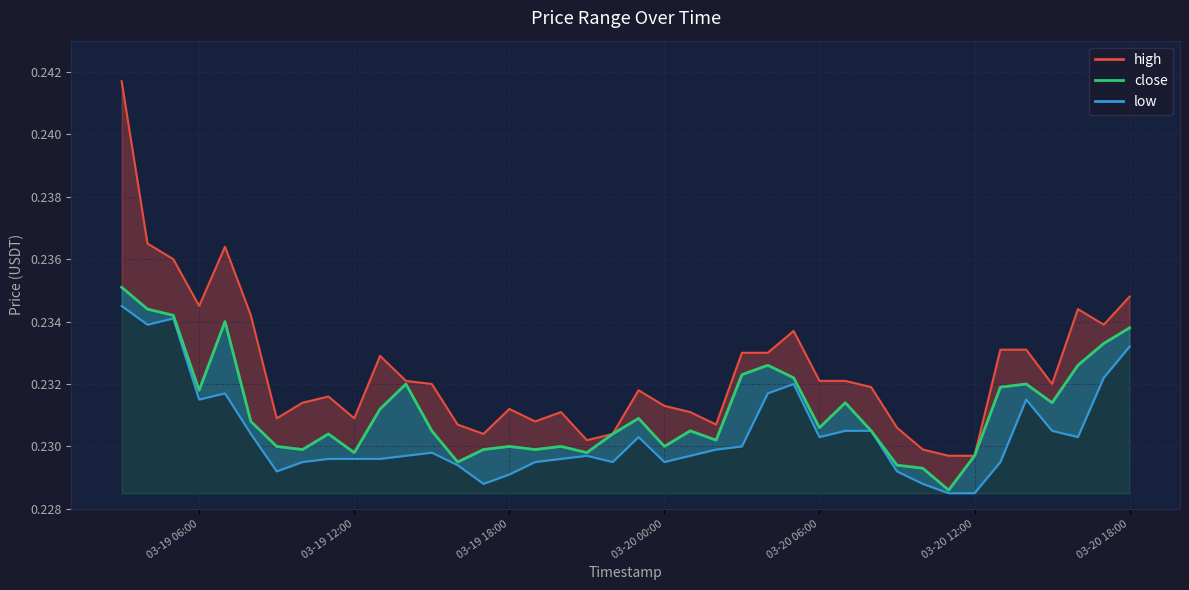

How many series are shown in this chart?

3